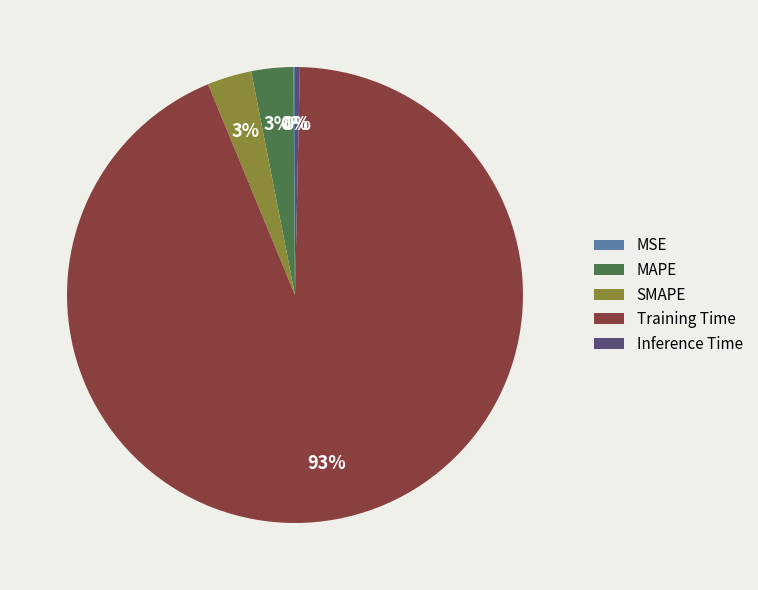

True or false: MAPE accounts for 11% of the total.

False